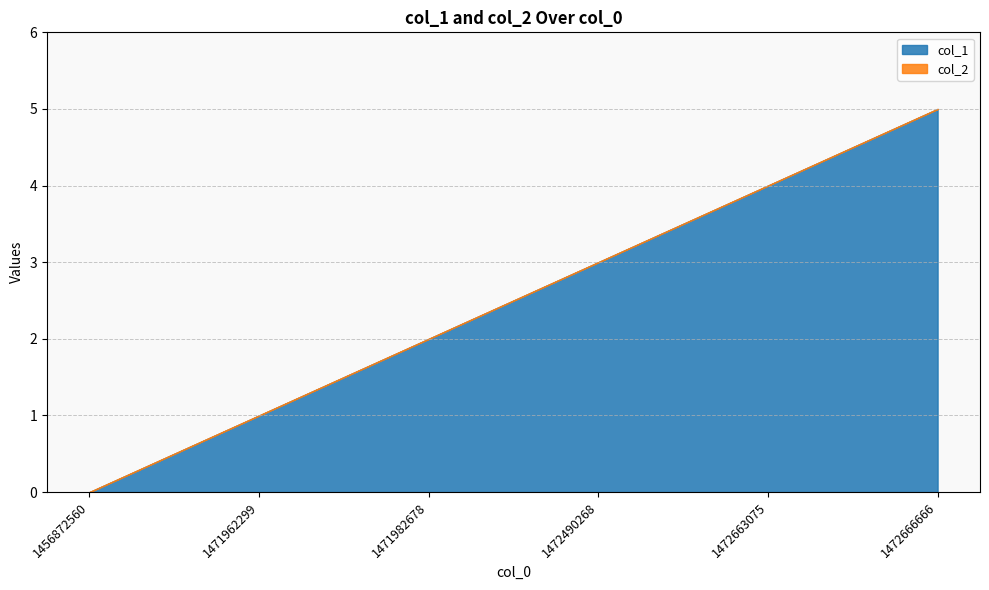

Between 1472490268 and 1472666666, which series saw the biggest shift?

col_1